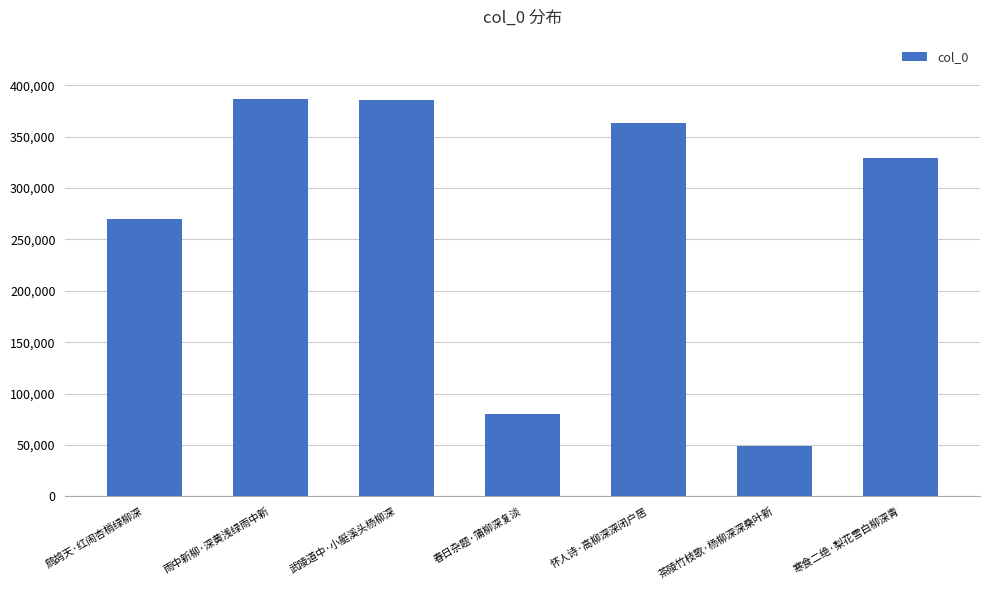

True or false: the data shows 386531 at 雨中新柳·深黄浅绿雨中新.

True